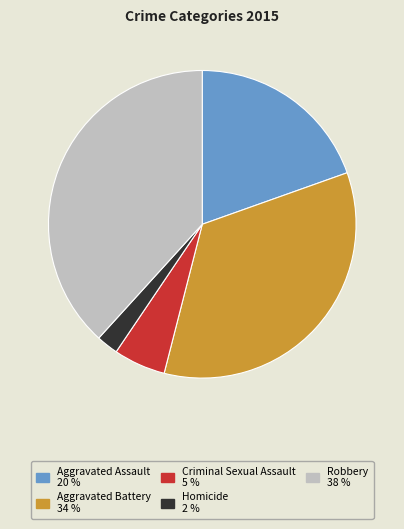

Rank the categories by value from highest to lowest.

Robbery, Aggravated Battery, Aggravated Assault, Criminal Sexual Assault, Homicide